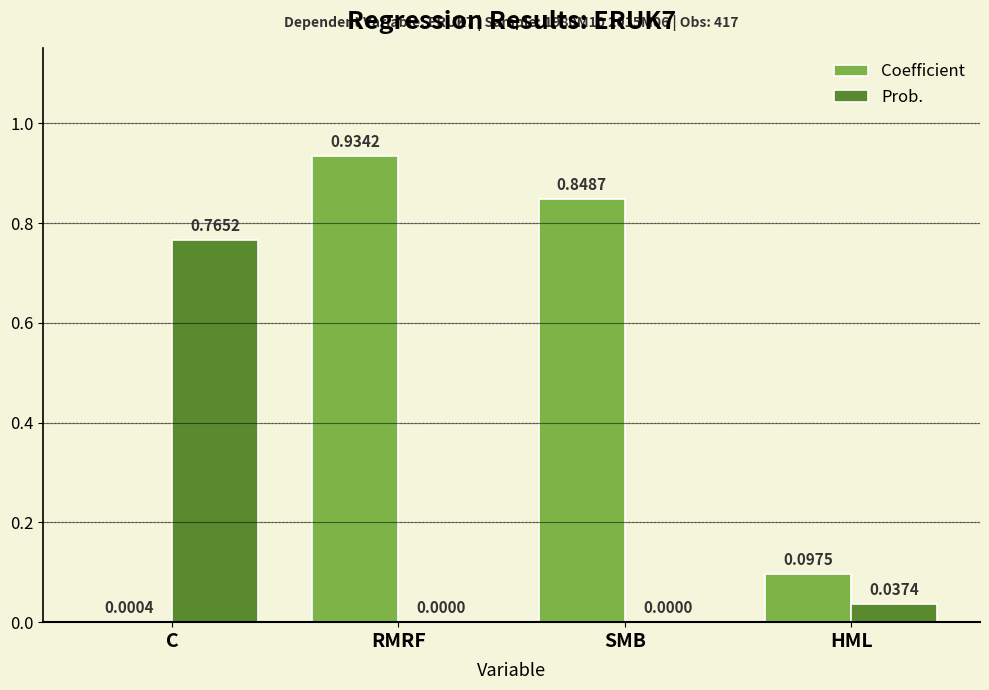

Are the bars horizontal?

No